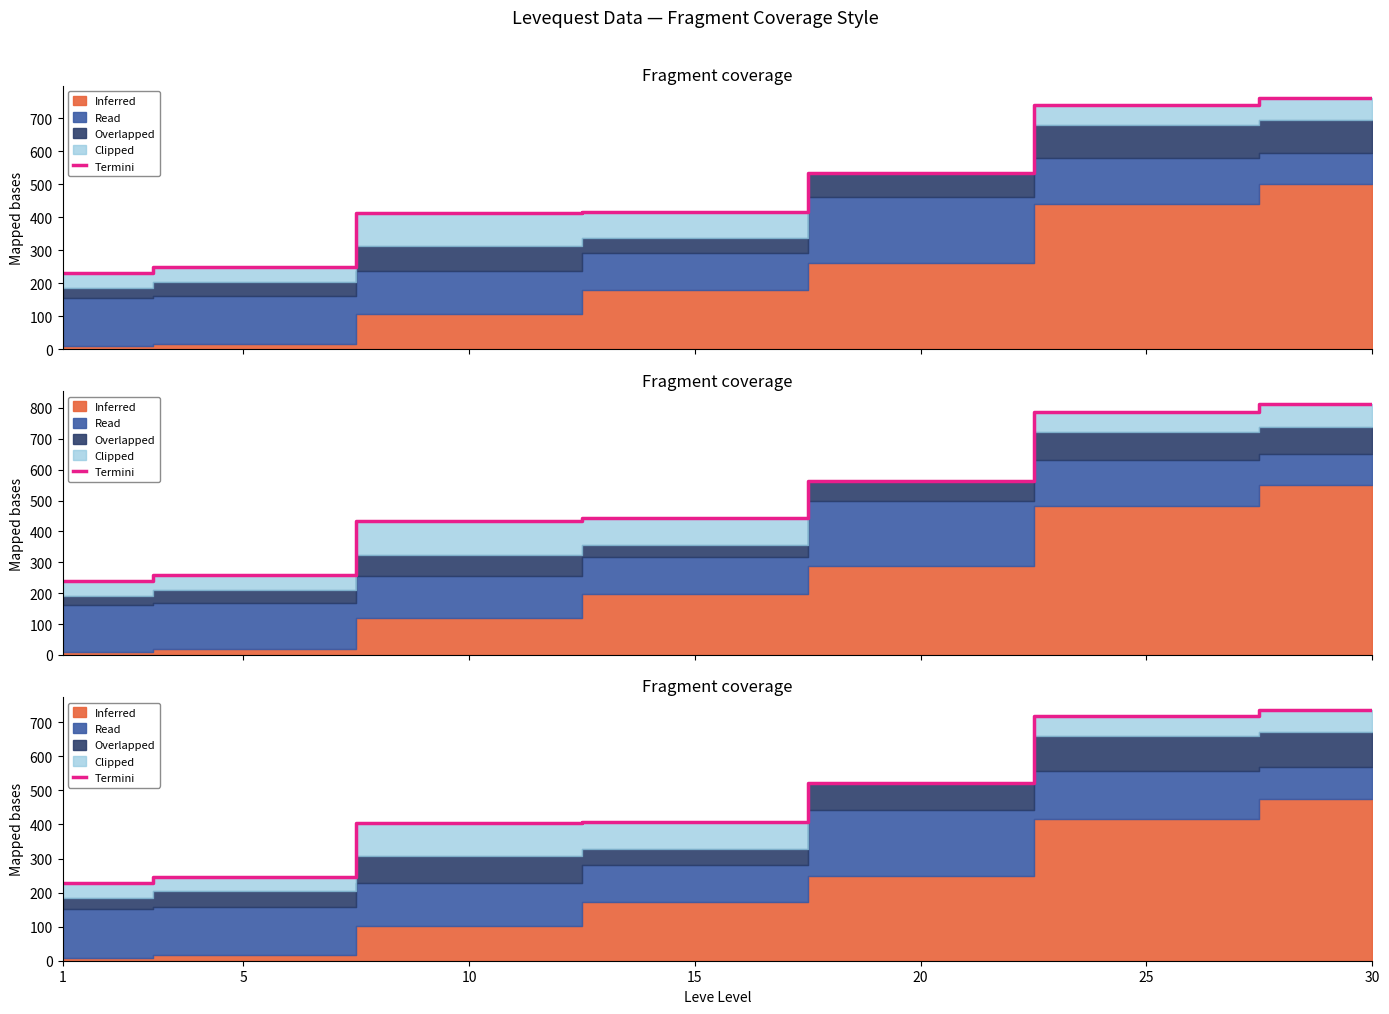

What is the change in value from 1 to 30?

+510.2